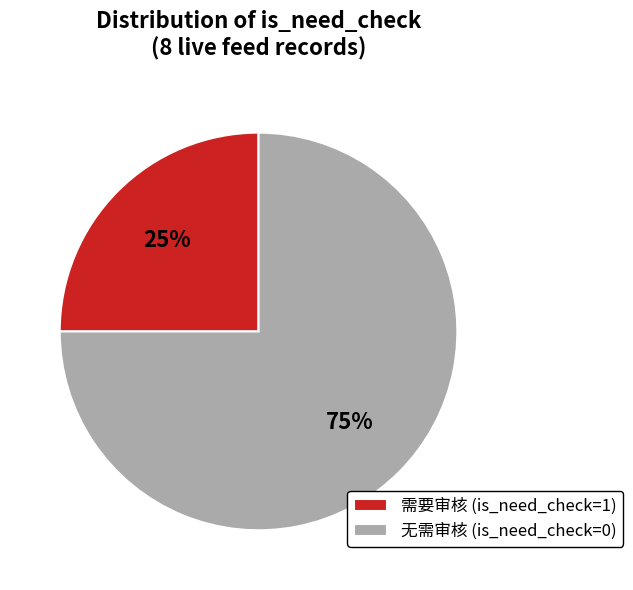

Which slice is the smallest?

需要审核 (is_need_check=1)